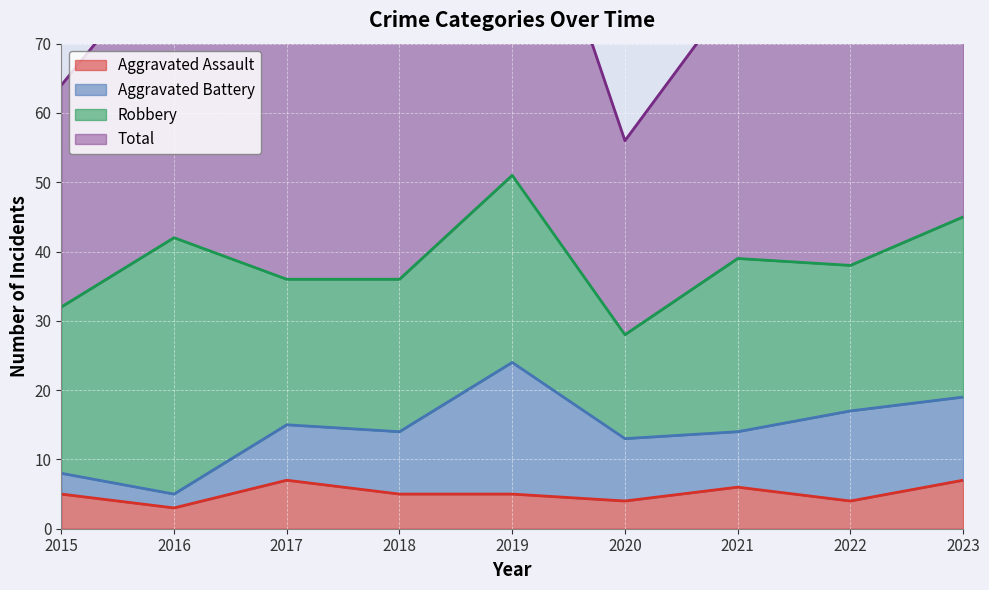

At how many categories does at least one series exceed 62?

8